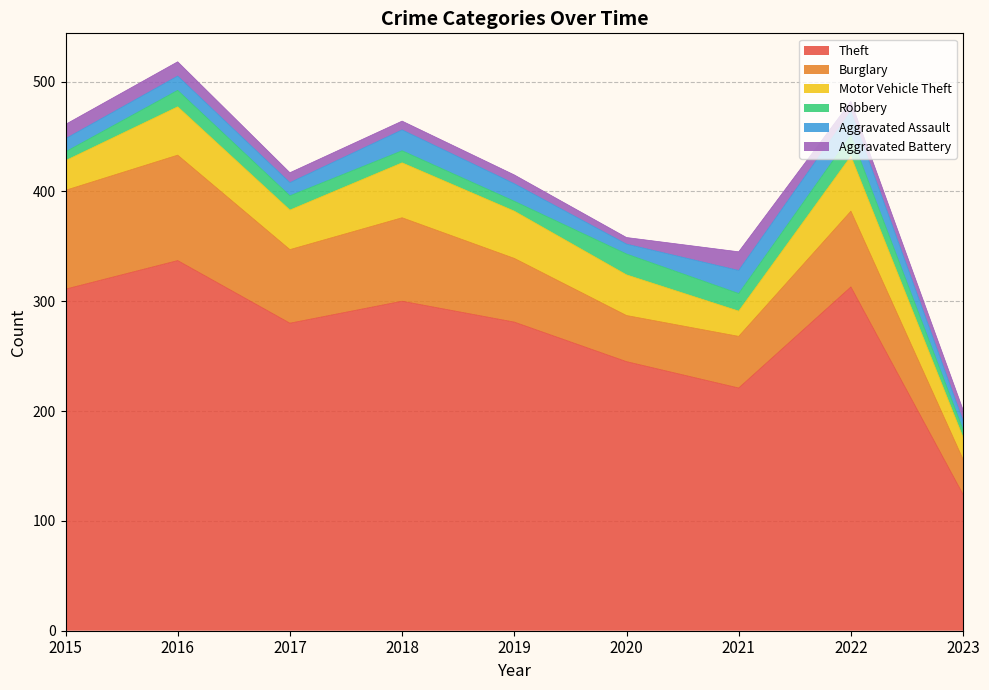

Does the chart display data point markers on the line(s)?

No